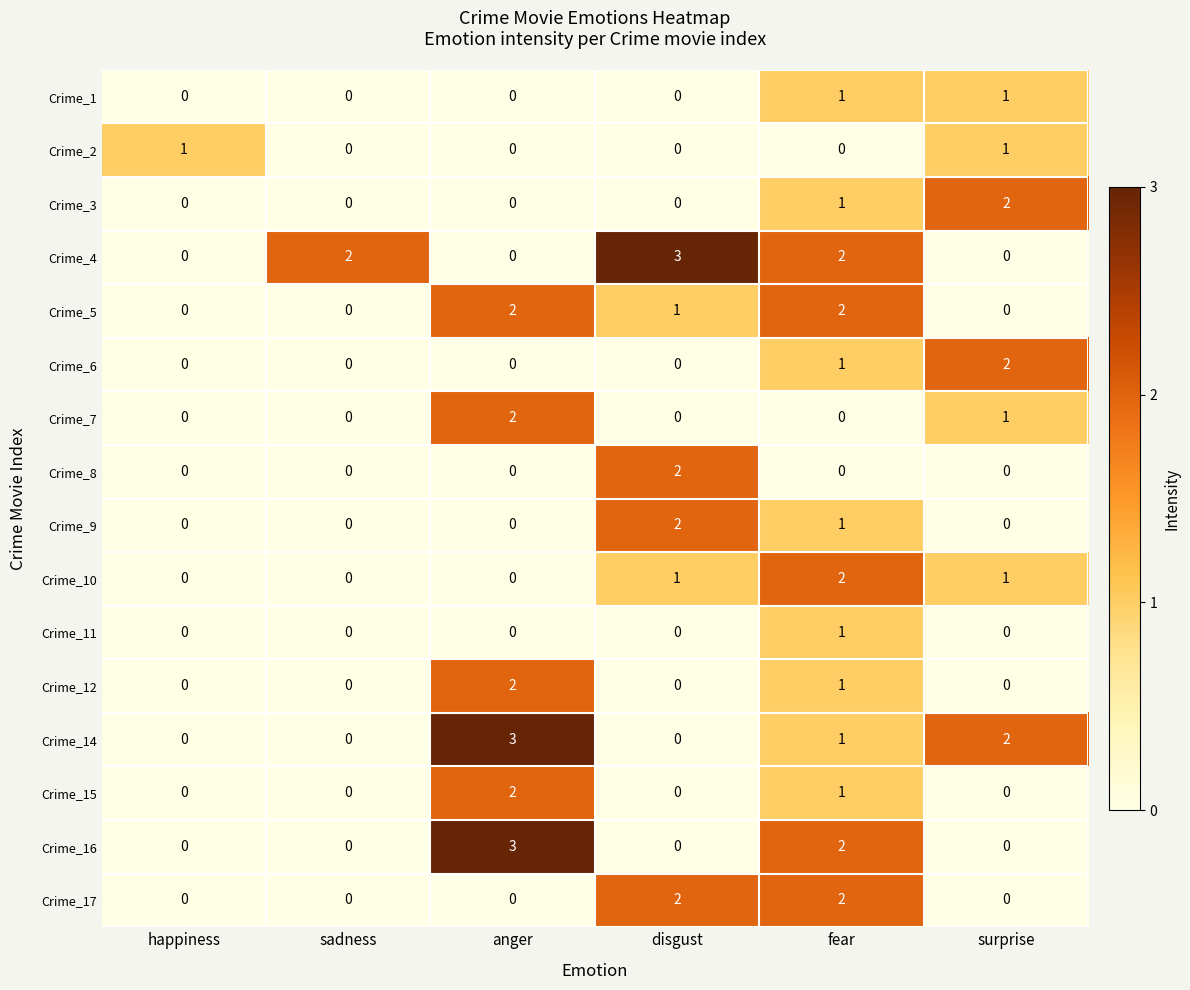

What is the sum of all Crime_3 values?

3